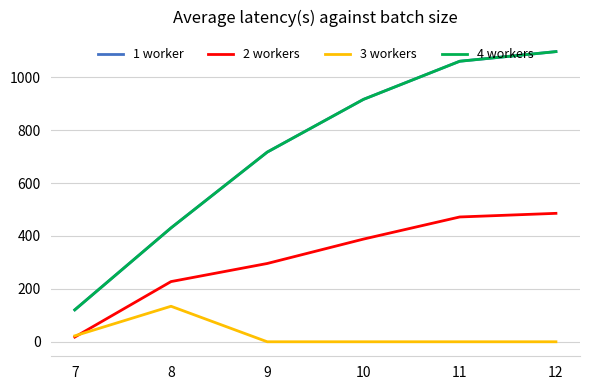

What is the difference between the 1 worker values at 11 and 10?

144.1